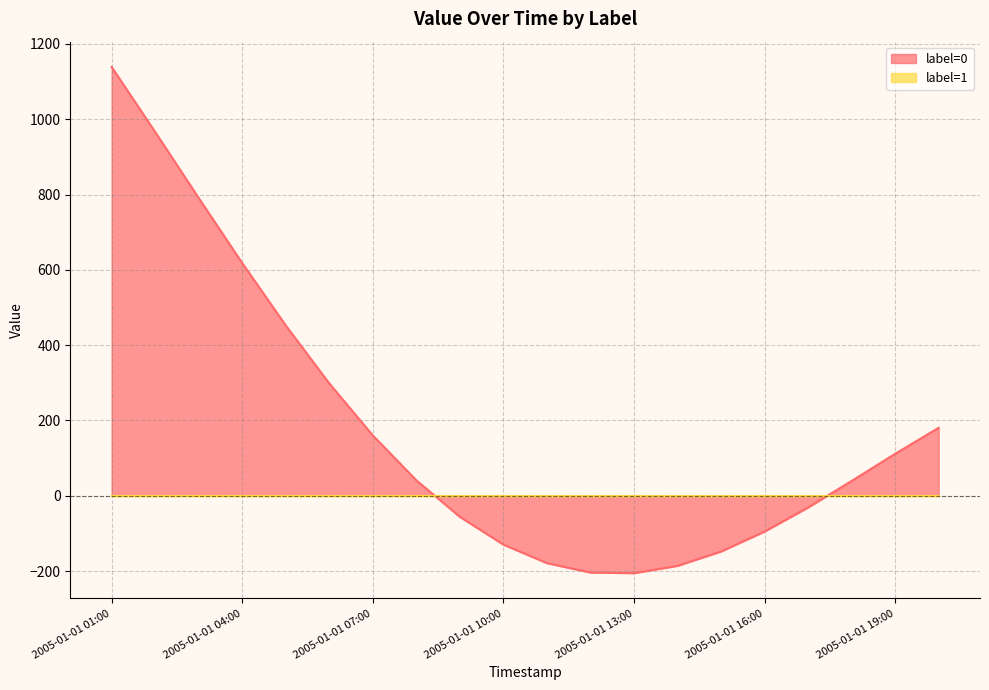

The value at 2005-01-01 15:00 is -148.0. True or false?

True